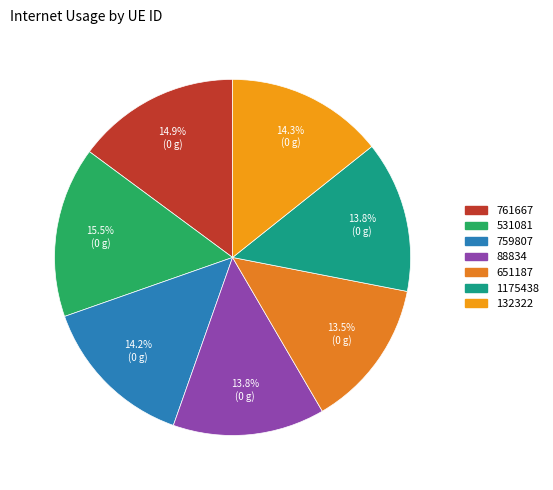

Which slice is the largest?

531081